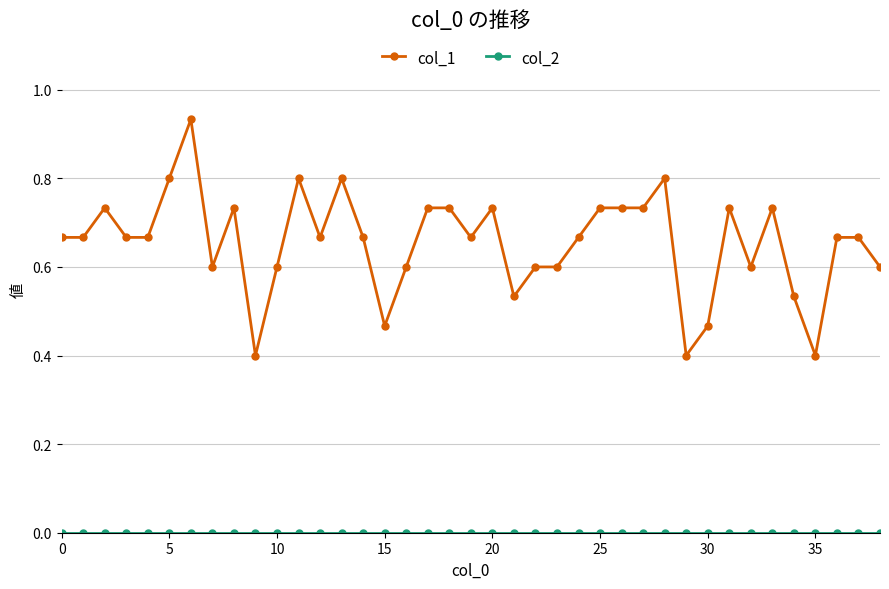

What is the value of the col_1 point at the 12th from the left?

0.8